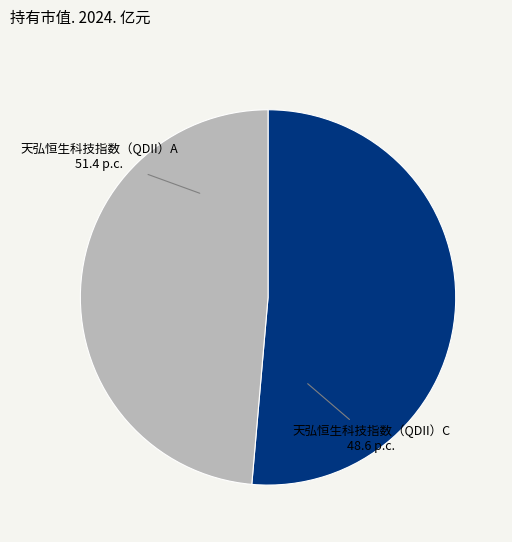

Does 天弘恒生科技指数（QDII）A represent more than half of the total?

Yes